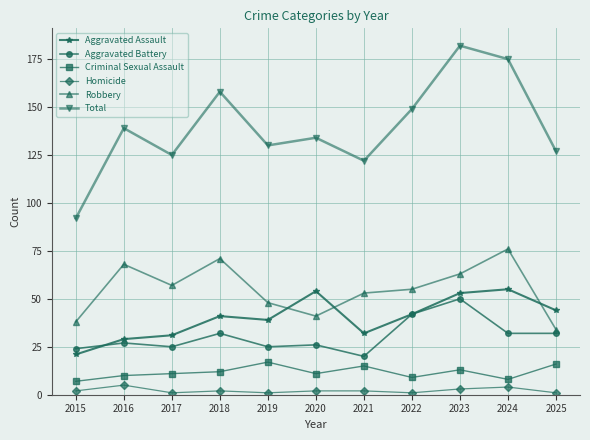

At which label does Robbery reach its minimum?

2025